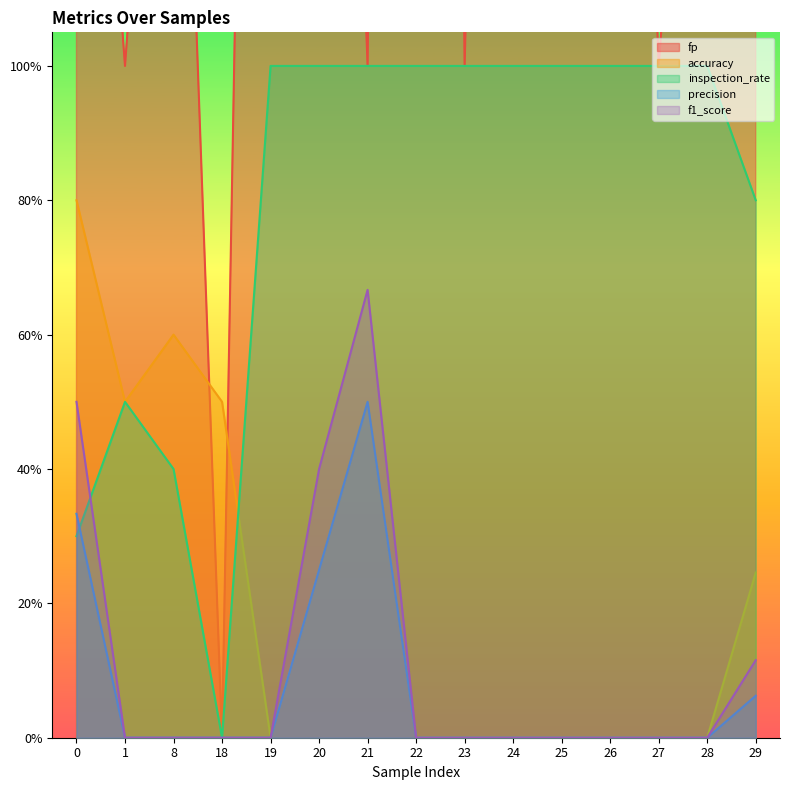

What is the sum of the precision values at 26 and 21?

0.5